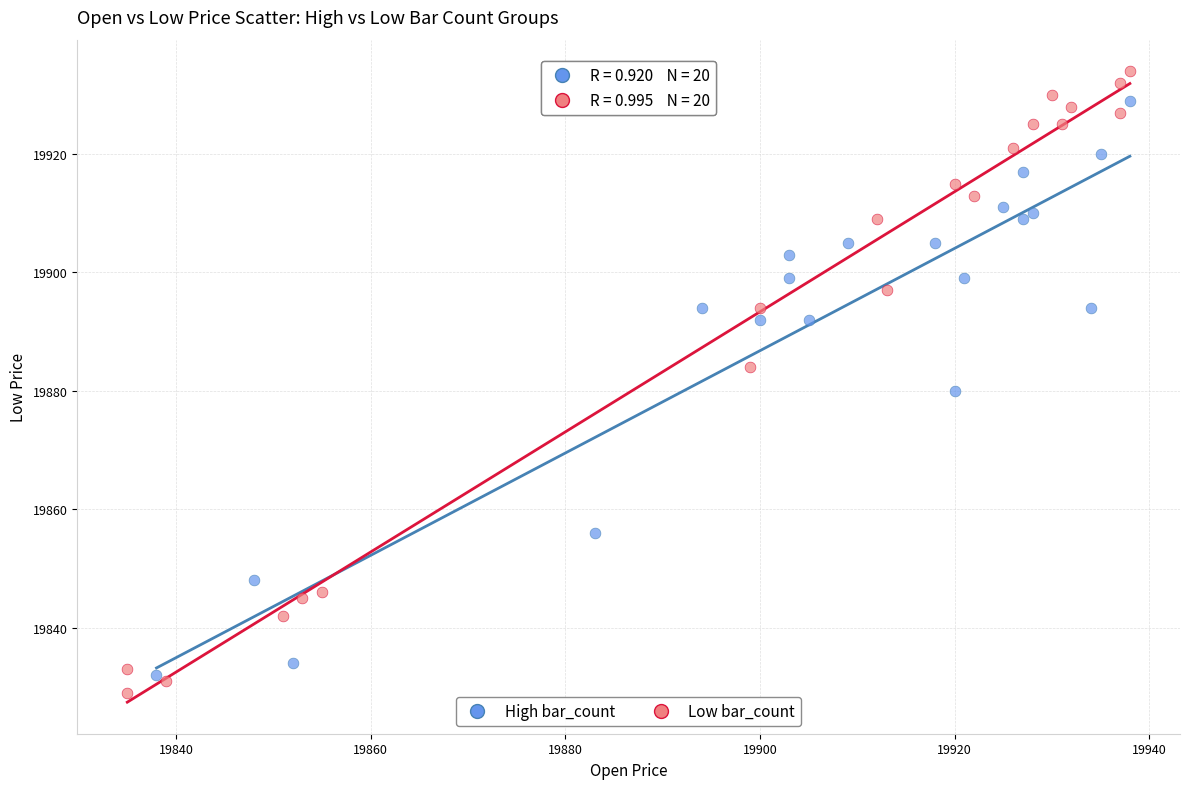

Which series reaches the minimum Y coordinate?

Low bar_count